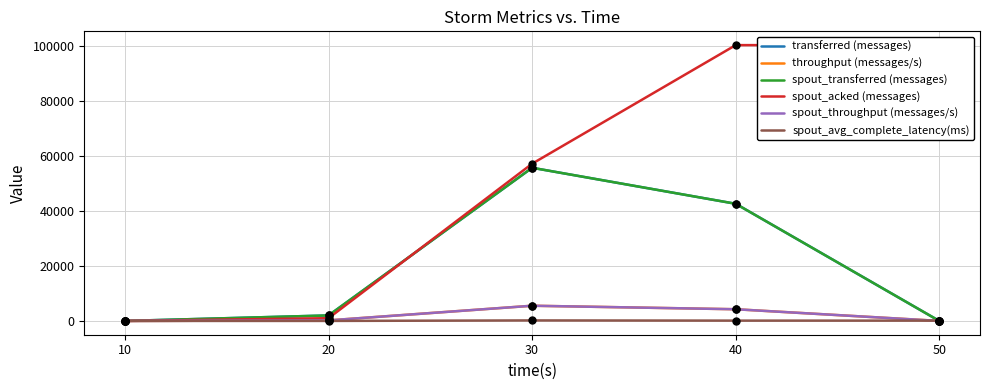

Which series contains the highest Y value?

spout_acked (messages)